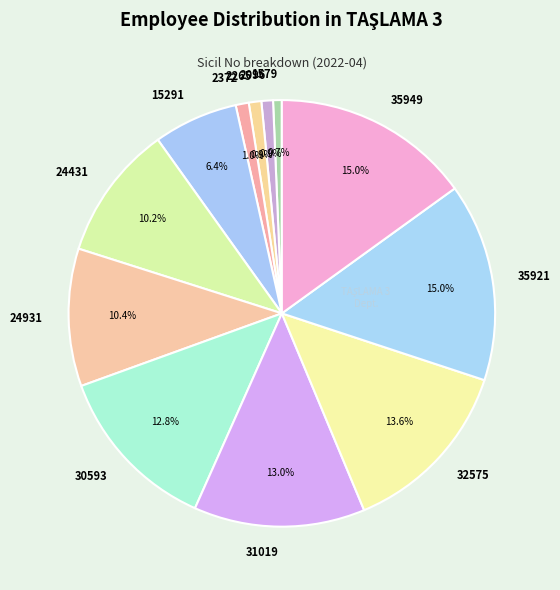

To the nearest percent, what percentage of the pie is 1579?

1%